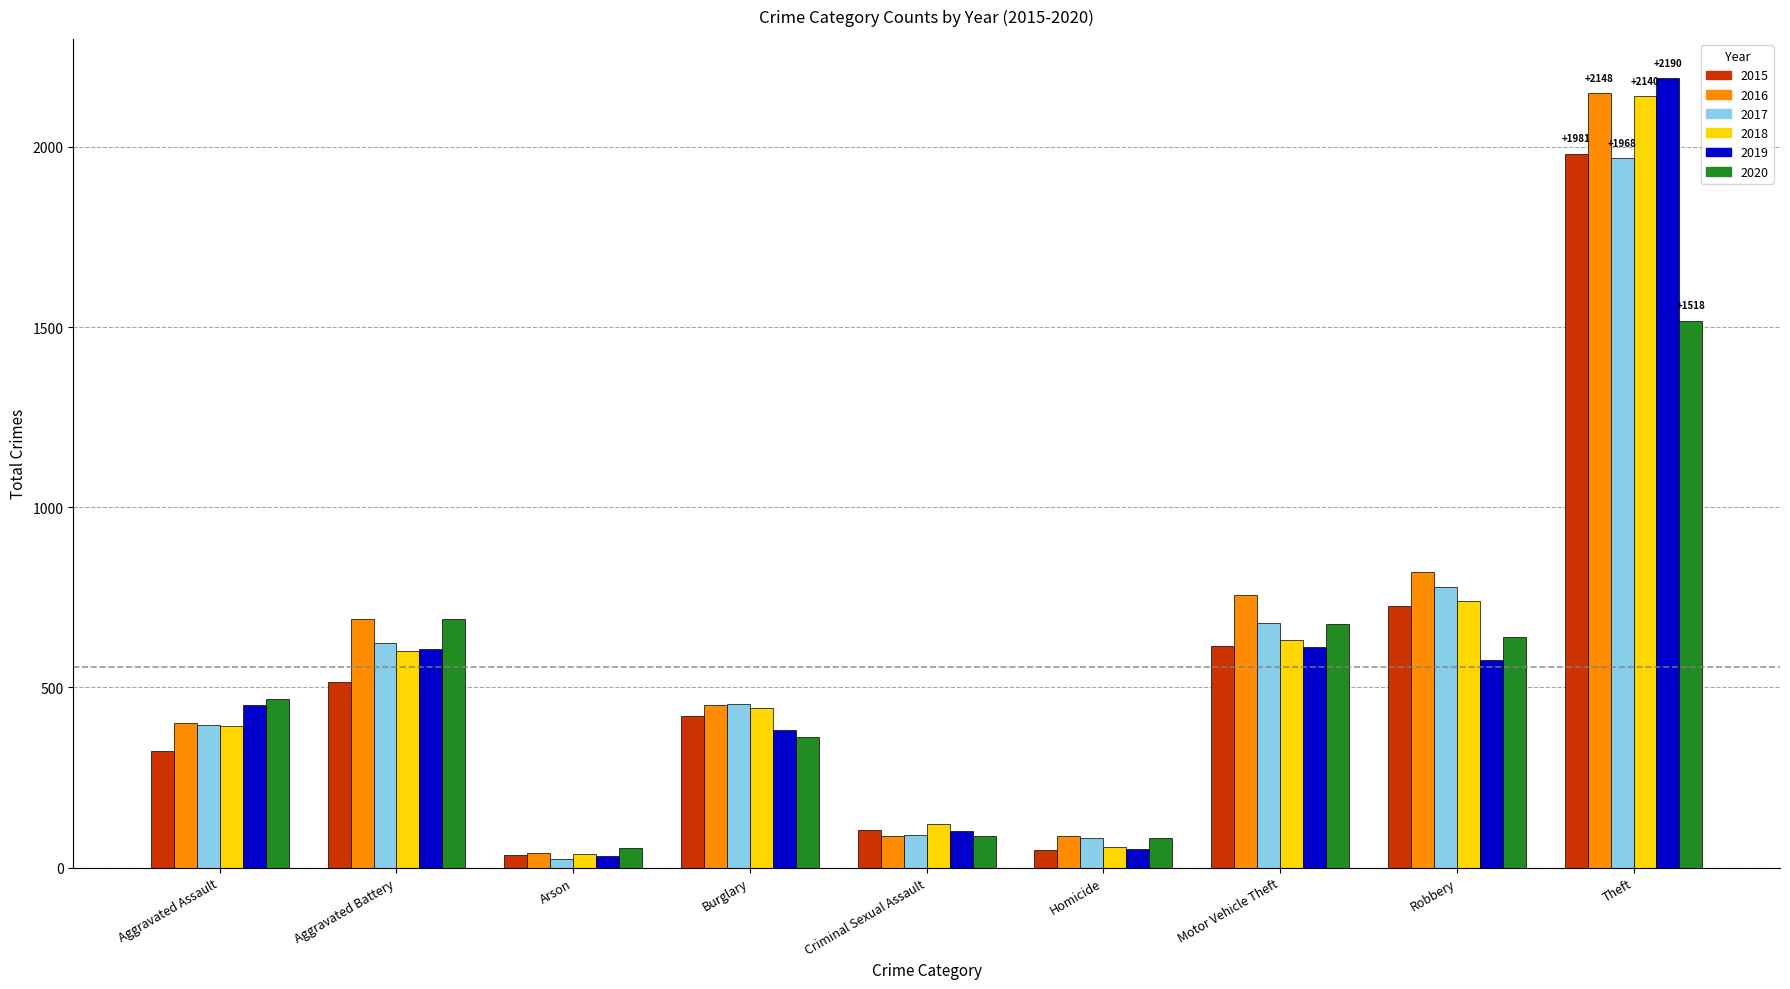

Are the bars grouped side by side (vs. stacked)?

Yes